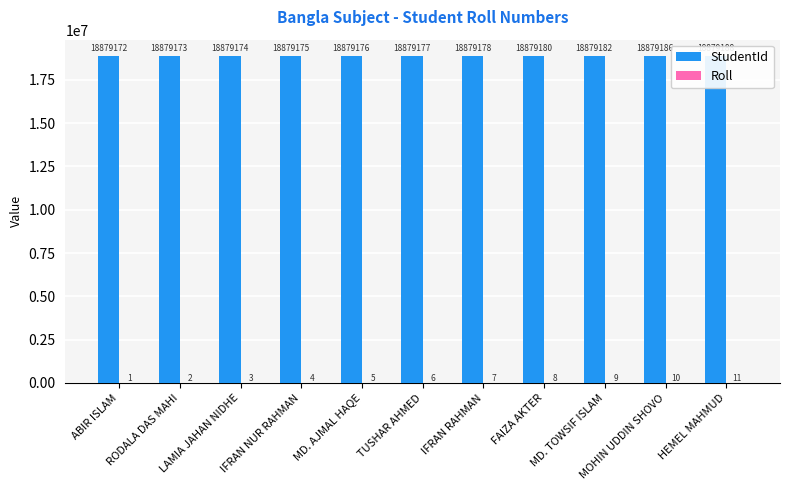

Which has a higher value, LAMIA JAHAN NIDHE or IFRAN NUR RAHMAN?

IFRAN NUR RAHMAN